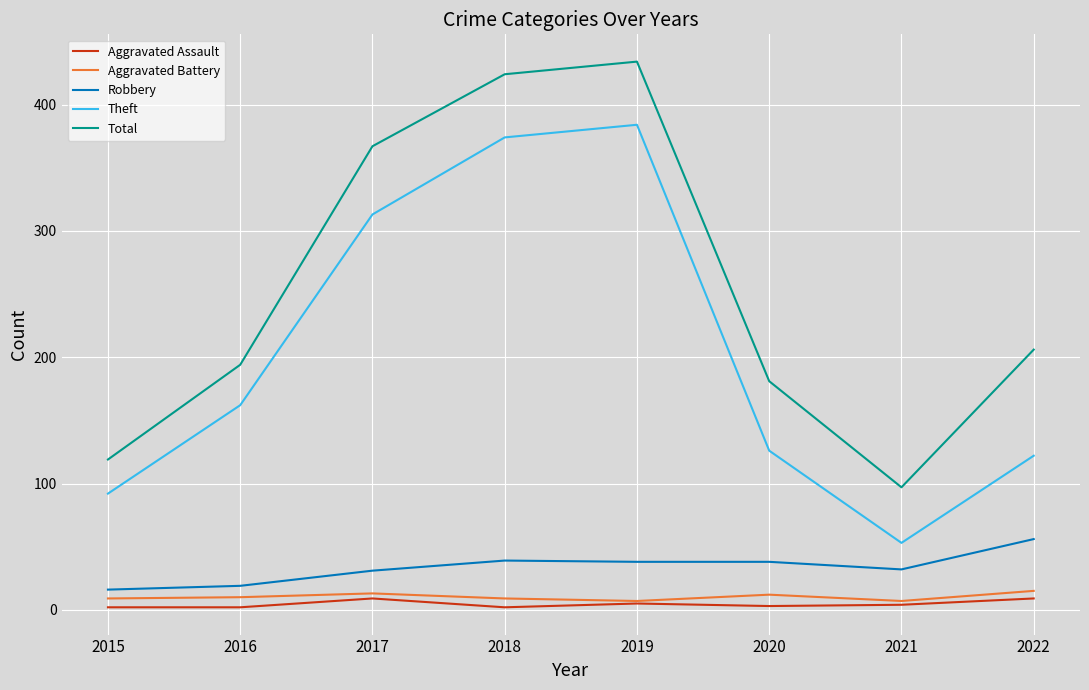

Where does the Robbery series first go above 38?

2018